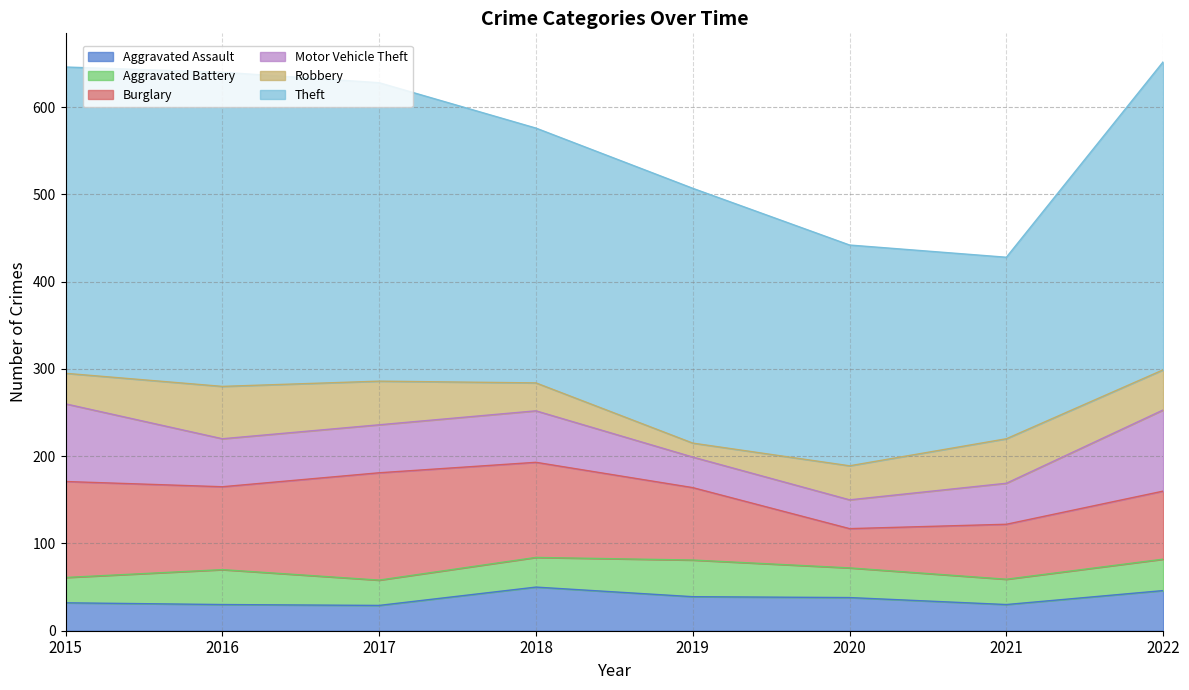

Rank the categories by Robbery value from highest to lowest.

2016, 2021, 2017, 2022, 2020, 2015, 2018, 2019